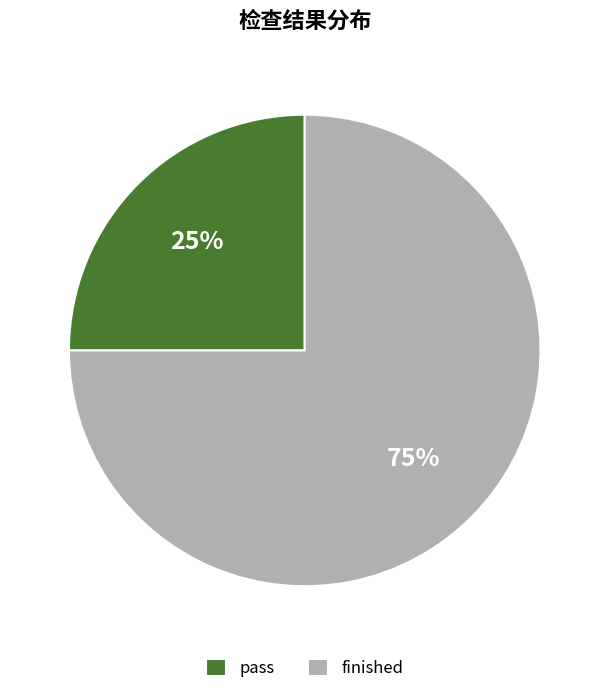

To the nearest percent, what is the combined percentage of finished and pass?

100%